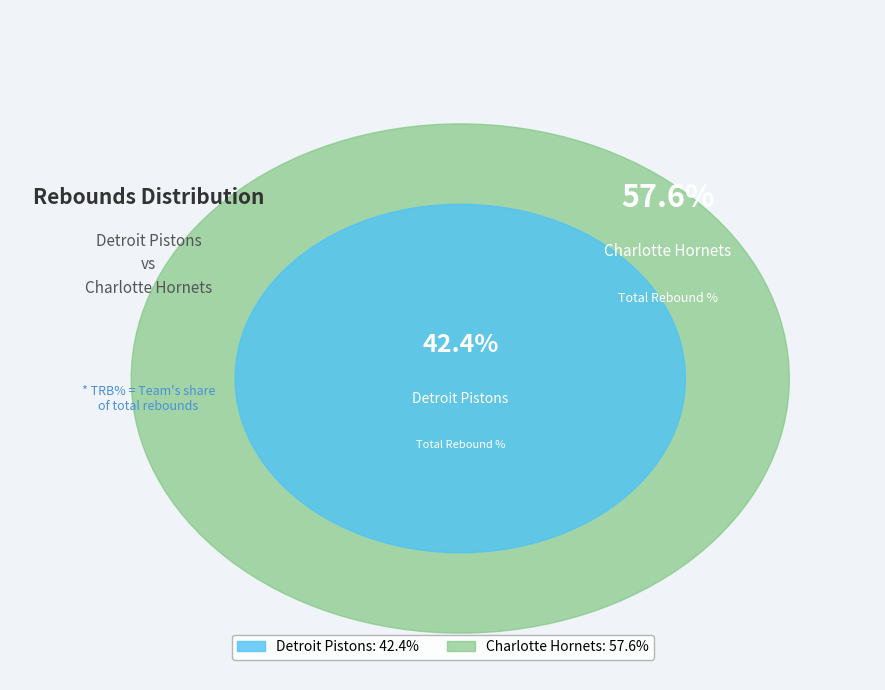

What is the change in value from Detroit Pistons to Charlotte Hornets?

+15.2